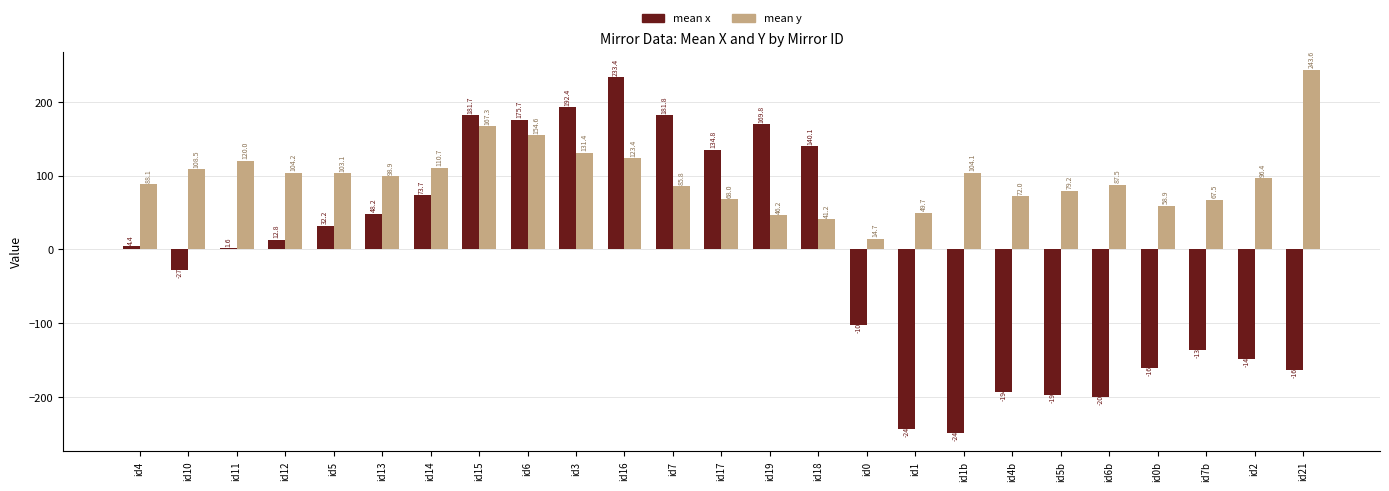

The mean y series shows 86.2 at id3. True or false?

False